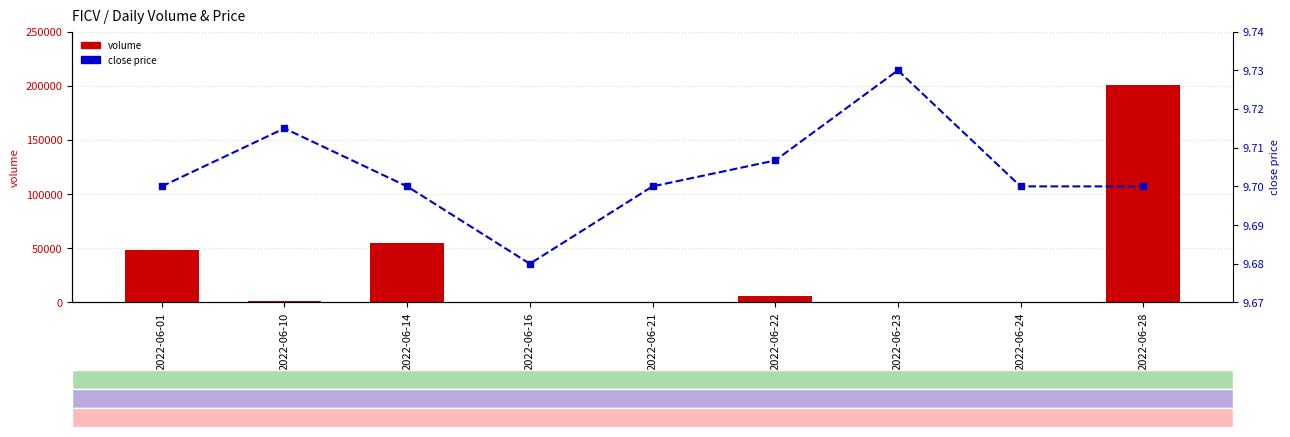

Are the bars horizontal?

No